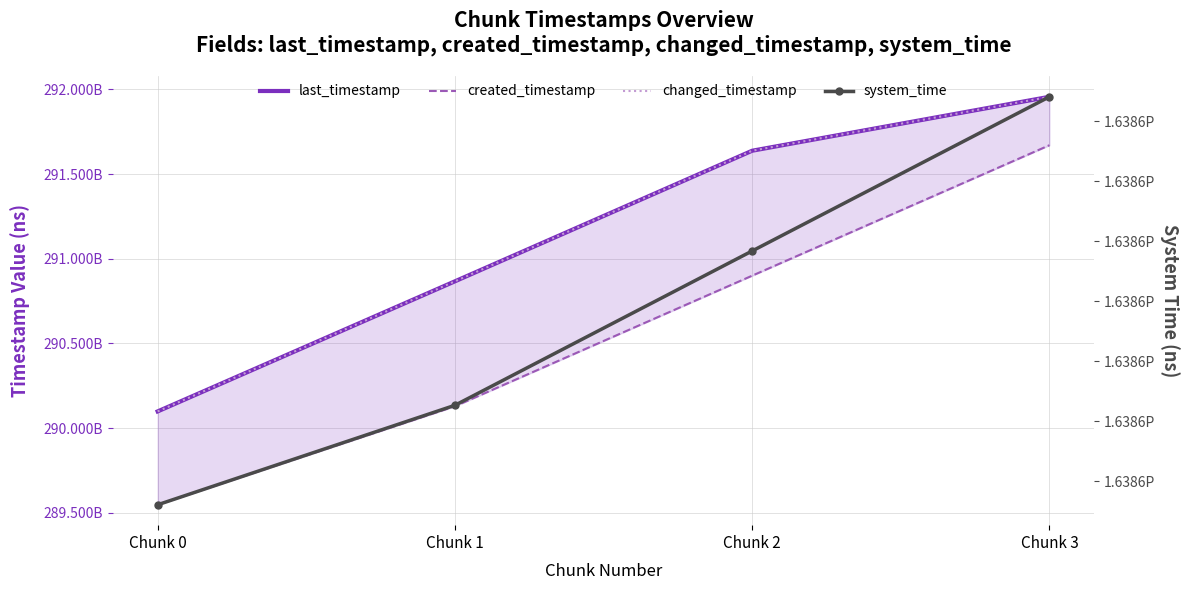

Reading left to right, transcribe all the data shown in this chart.

last_timestamp: 290098413036	290866484440	291637708537	291956138792
created_timestamp: 289547131045	290128511910	290899926391	291670305181
changed_timestamp: 290098413036	290866484440	291637708537	291956138792
system_time: 1638642903056396	1638642911341870	1638642924196605	1638642937037339